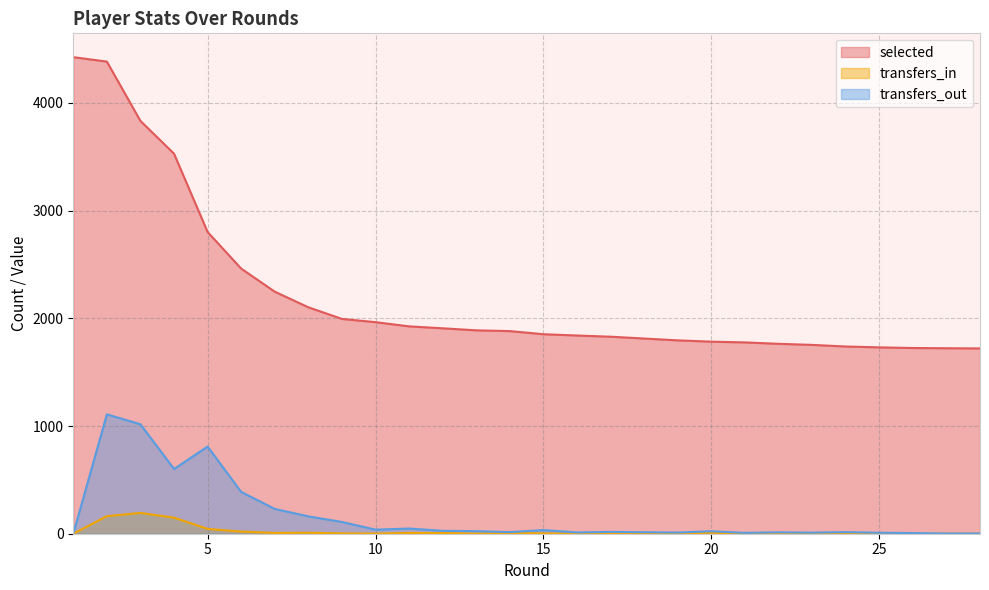

True or false: selected has more than 2 interior local peaks.

False